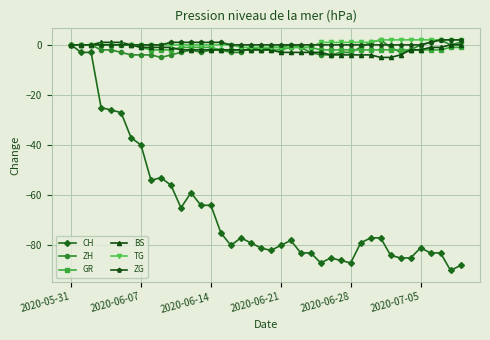

True or false: CH has more than 1 interior local peaks.

True